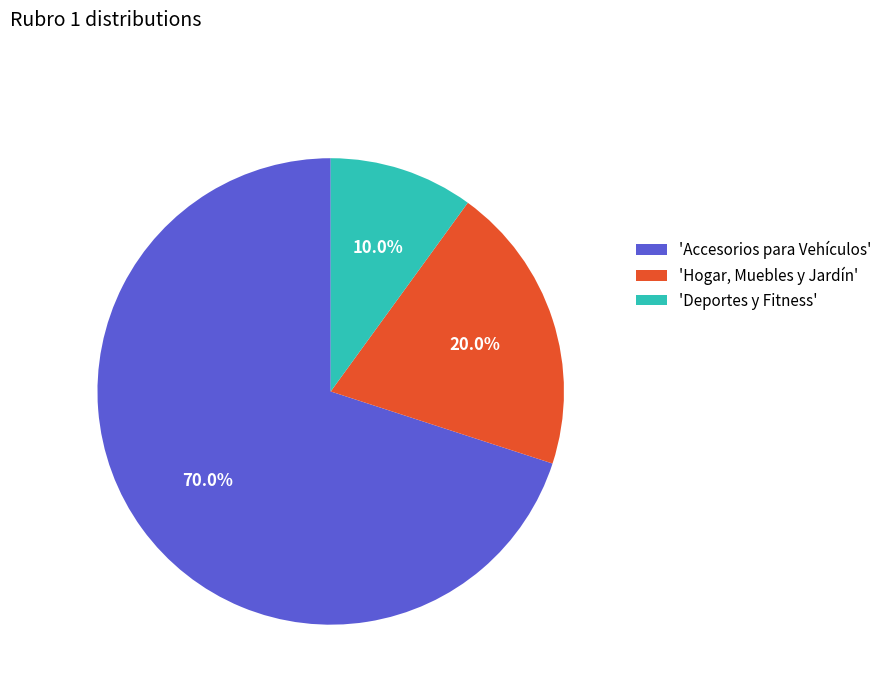

To the nearest percent, what is the difference between the largest and smallest slice percentages?

60%